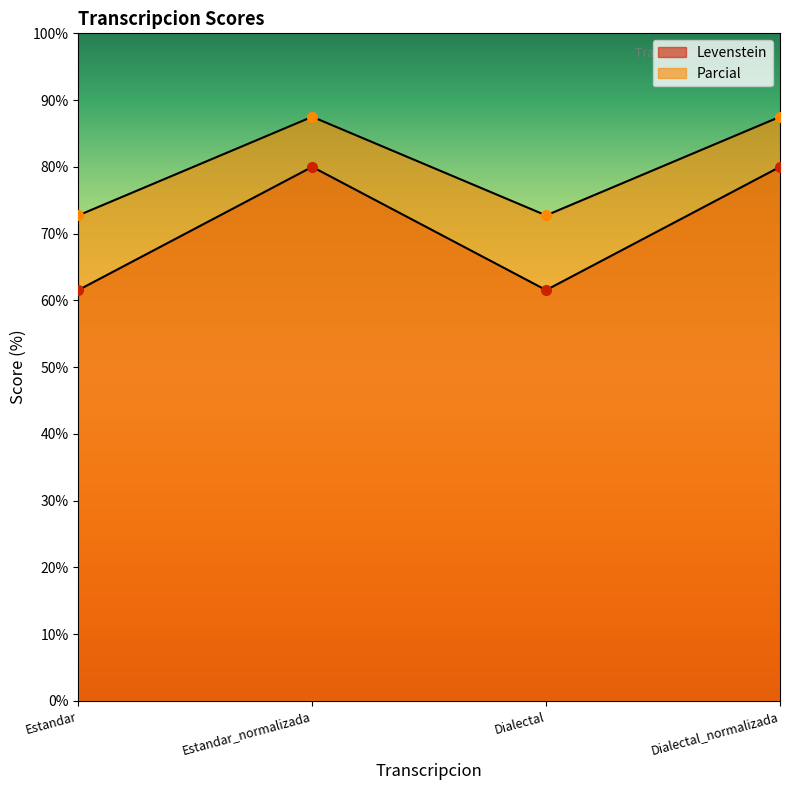

At which category does the chart reach its peak across all series?

Estandar_normalizada